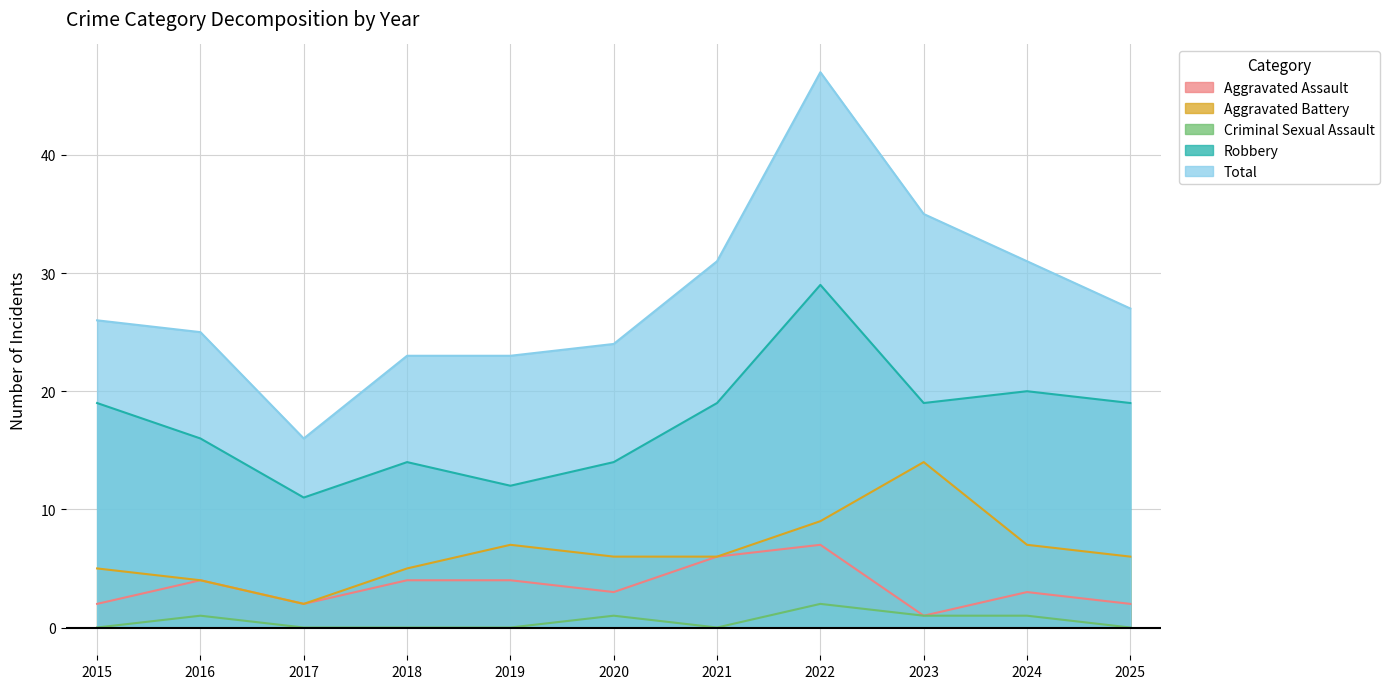

What is the difference between the highest and lowest values at 2022?

45